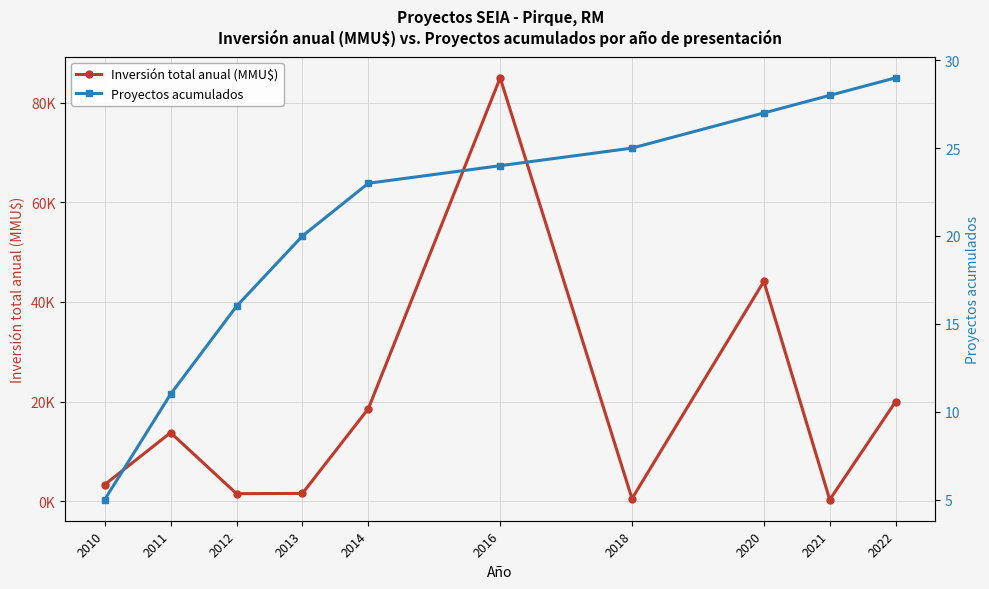

Which series changed the most between 2016 and 2020?

Inversión total anual (MMU$)